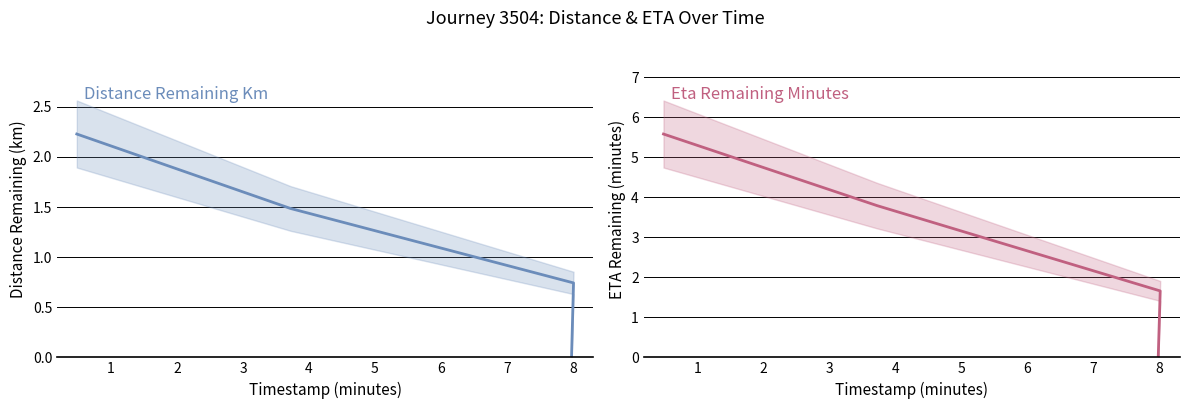

How many data points in distance_remaining_km are above 1?

2